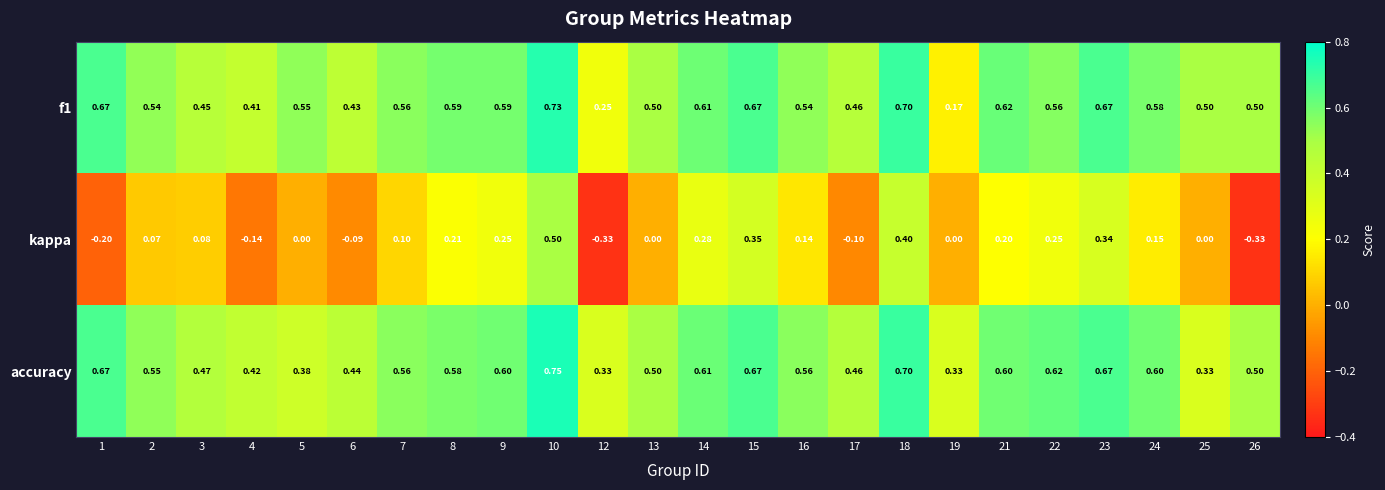

Between 1 and 13, which series saw the biggest shift?

kappa